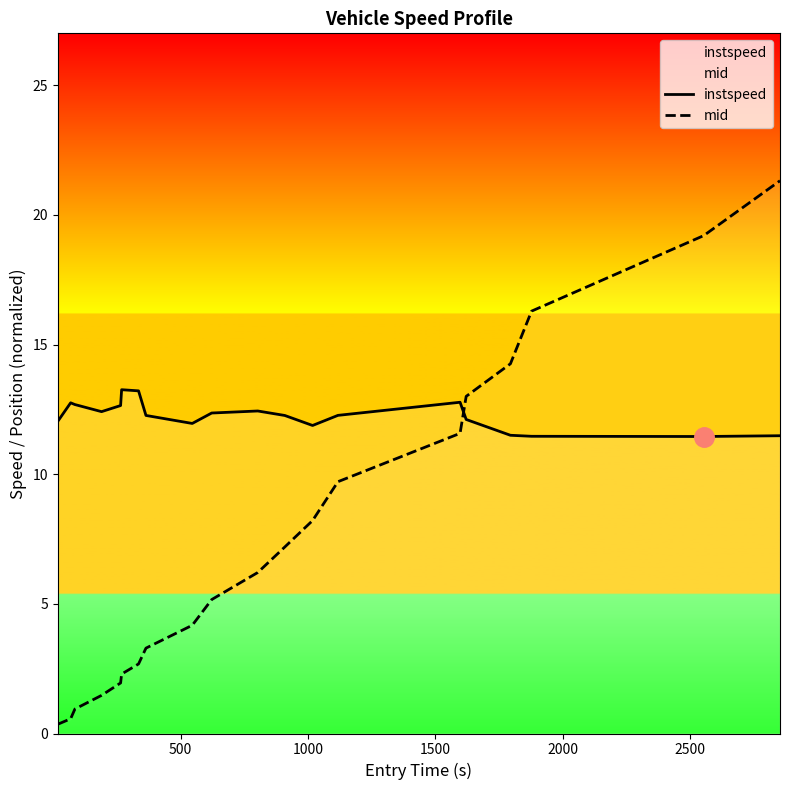

Which series has the widest spread of values?

mid